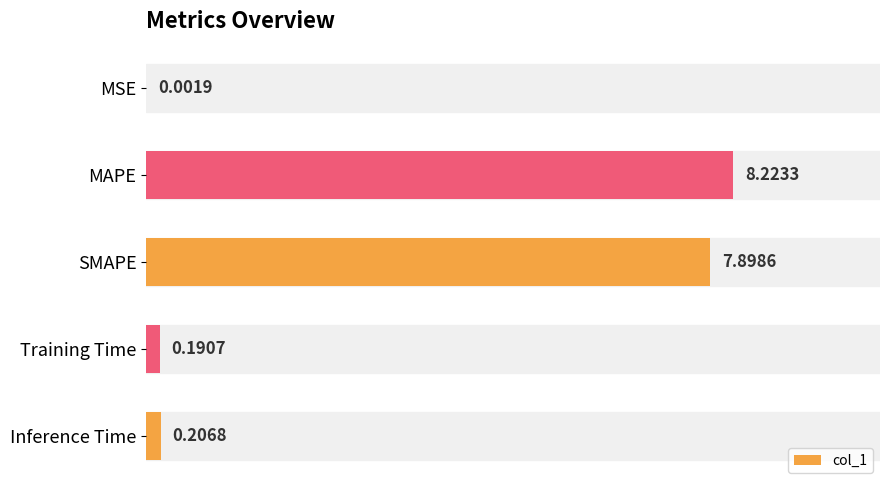

How many series are shown in this chart?

1